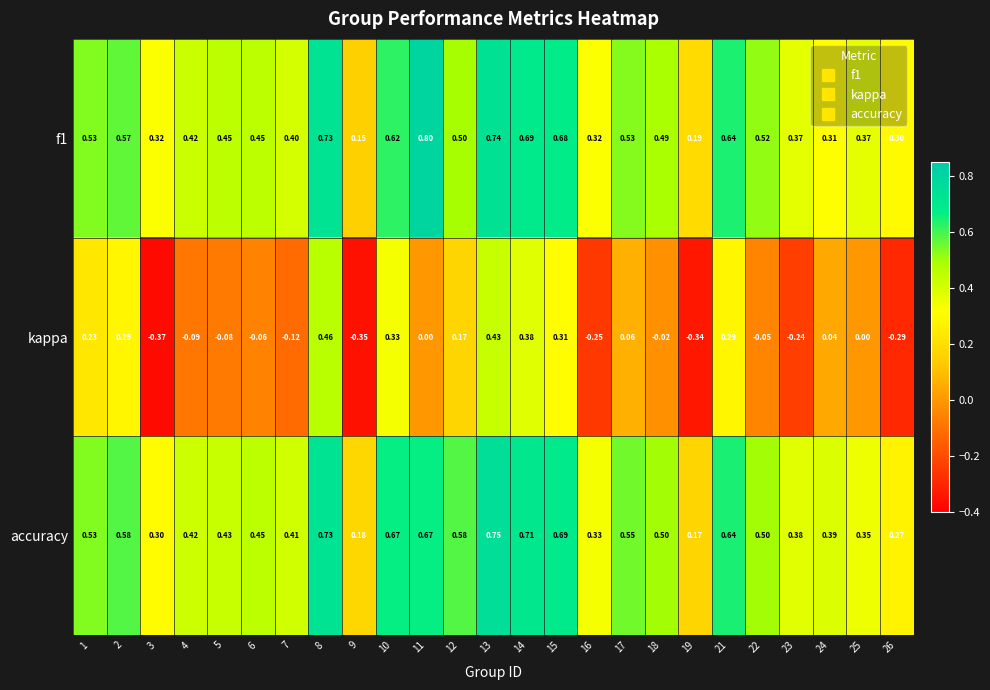

Which series has the largest total across all categories?

accuracy